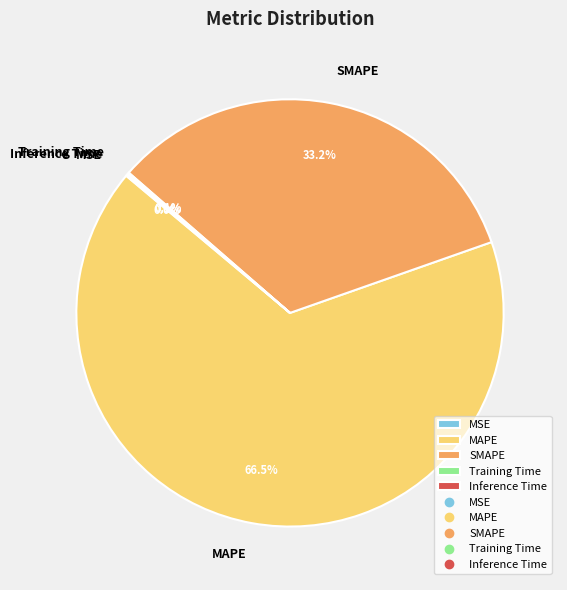

Which slice represents more than half of the pie?

MAPE